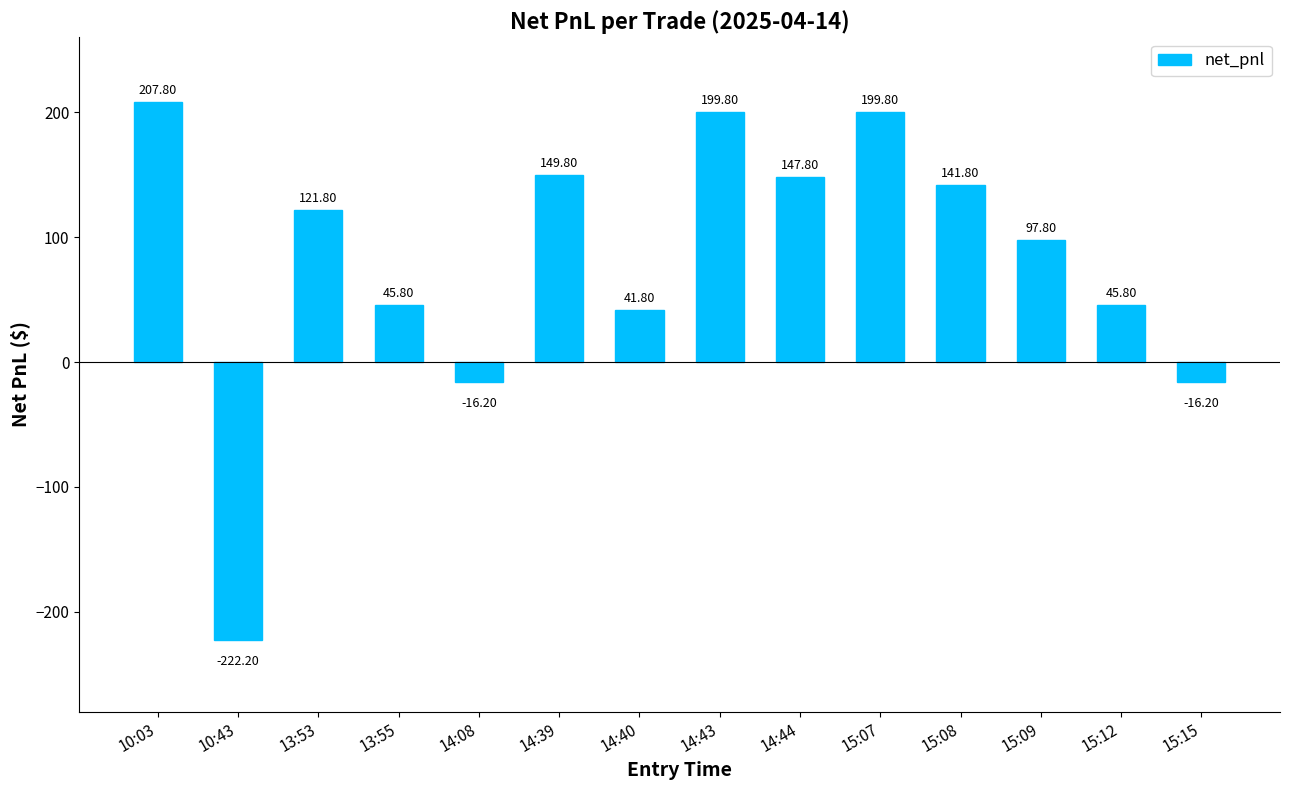

Which category has the highest value across all series?

10:03